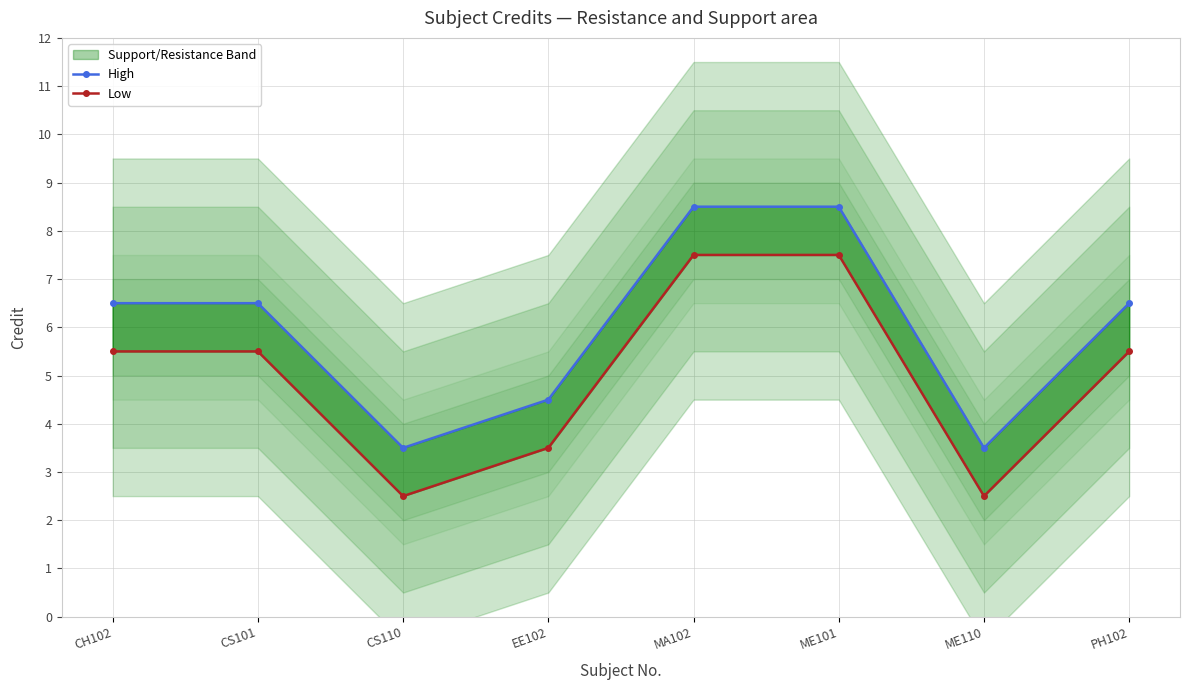

What is the difference between the second highest and second lowest values in the Low series?

5.0